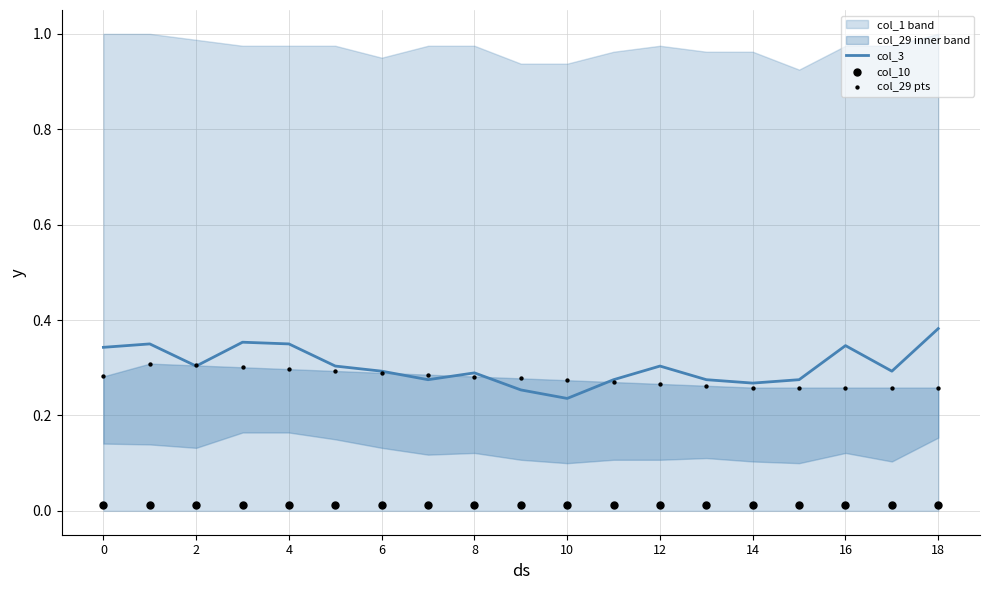

At which label does col_3 reach its peak?

18